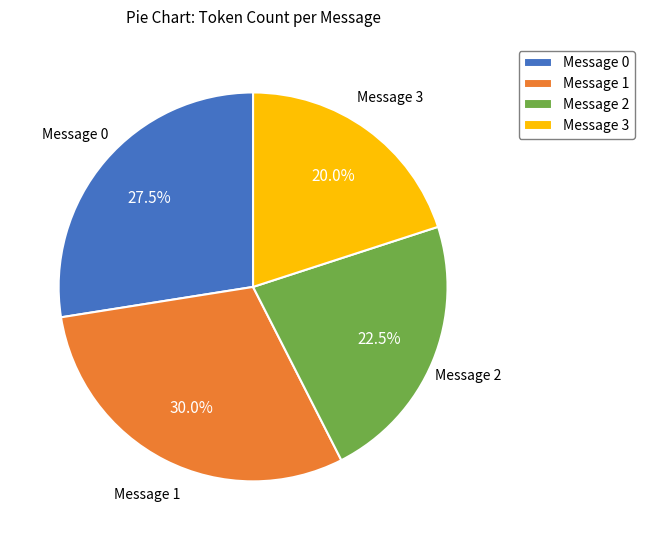

Is there a majority slice in this chart?

No